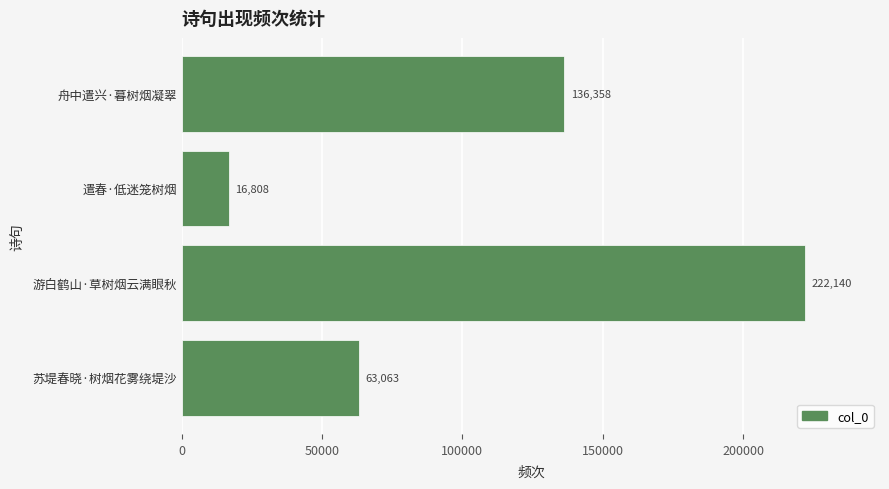

List the labels in order of value, largest first.

游白鹤山·草树烟云满眼秋, 舟中遣兴·暮树烟凝翠, 苏堤春晓·树烟花雾绕堤沙, 遣春·低迷笼树烟